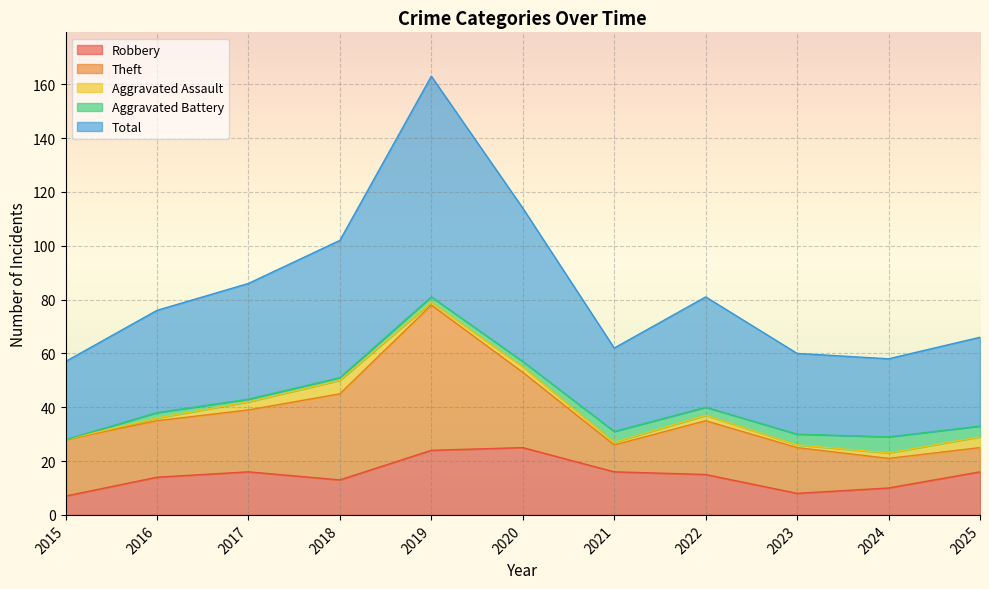

Reading left to right, list all the values displayed in this chart.

Robbery: 2015=7	2016=14	2017=16	2018=13	2019=24	2020=25	2021=16	2022=15	2023=8	2024=10	2025=16
Theft: 2015=21	2016=21	2017=23	2018=32	2019=54	2020=28	2021=10	2022=20	2023=17	2024=11	2025=9
Aggravated Assault: 2015=0	2016=1	2017=3	2018=5	2019=1	2020=2	2021=1	2022=2	2023=1	2024=2	2025=4
Aggravated Battery: 2015=0	2016=2	2017=1	2018=1	2019=2	2020=2	2021=4	2022=3	2023=4	2024=6	2025=4
Total: 2015=29	2016=38	2017=43	2018=51	2019=82	2020=57	2021=31	2022=41	2023=30	2024=29	2025=33